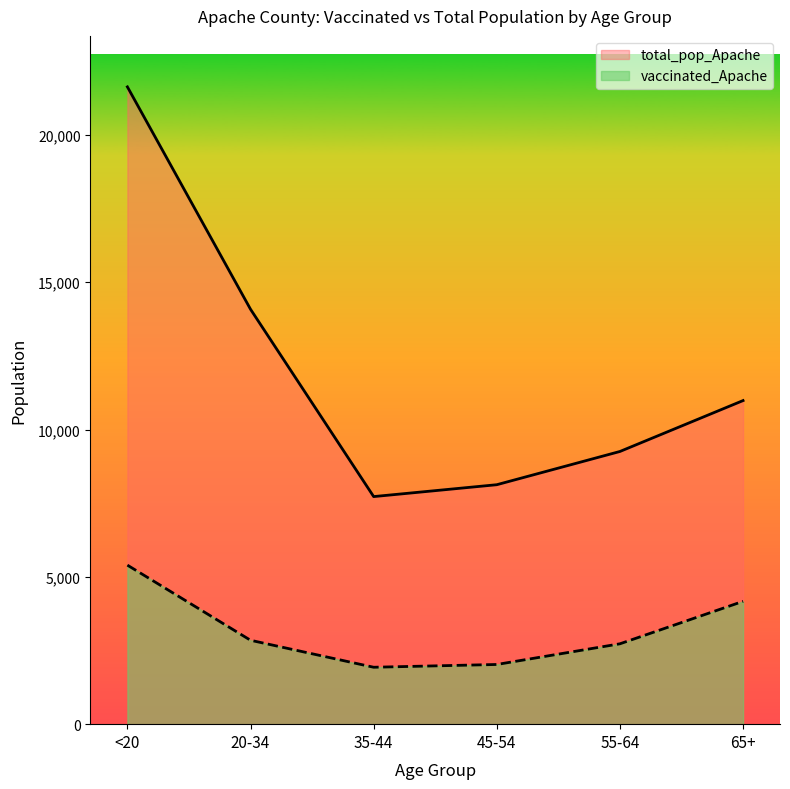

In vaccinated_Apache, how many points are lower than both neighbors (excluding endpoints)?

1